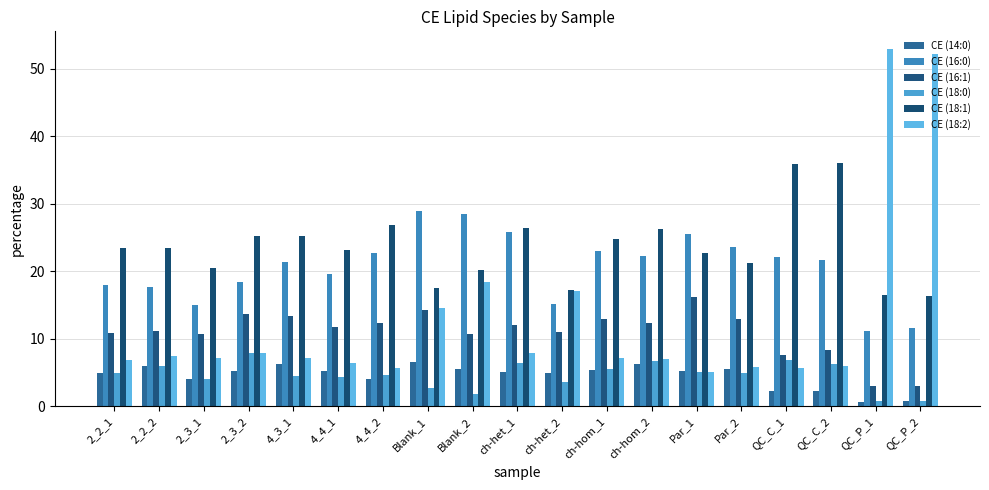

Reading left to right, extract all data points from this chart.

CE (14:0): 4.9	6.0	4.0	5.3	6.3	5.3	4.0	6.5	5.6	5.1	5.0	5.3	6.2	5.2	5.5	2.3	2.3	0.7	0.7
CE (16:0): 18.0	17.7	15.0	18.4	21.4	19.6	22.7	28.9	28.5	25.8	15.1	23.0	22.2	25.5	23.6	22.1	21.7	11.1	11.6
CE (16:1): 10.9	11.2	10.8	13.7	13.3	11.7	12.3	14.3	10.8	12.0	11.0	12.9	12.4	16.2	12.9	7.6	8.3	3.0	3.0
CE (18:0): 5.0	5.9	4.0	7.9	4.5	4.3	4.7	2.7	1.8	6.4	3.5	5.6	6.7	5.1	5.0	6.9	6.3	0.7	0.8
CE (18:1): 23.5	23.5	20.5	25.3	25.2	23.1	26.9	17.5	20.3	26.4	17.3	24.8	26.2	22.8	21.3	35.8	36.1	16.4	16.4
CE (18:2): 6.8	7.5	7.1	7.9	7.2	6.4	5.7	14.6	18.4	7.9	17.0	7.2	7.0	5.2	5.9	5.6	6.0	52.9	52.1